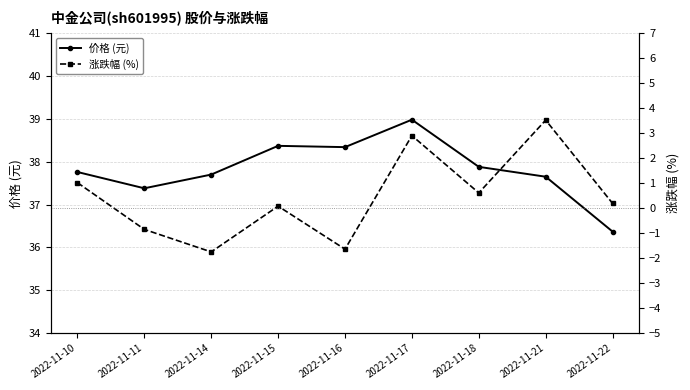

How many lines are shown in the chart?

2